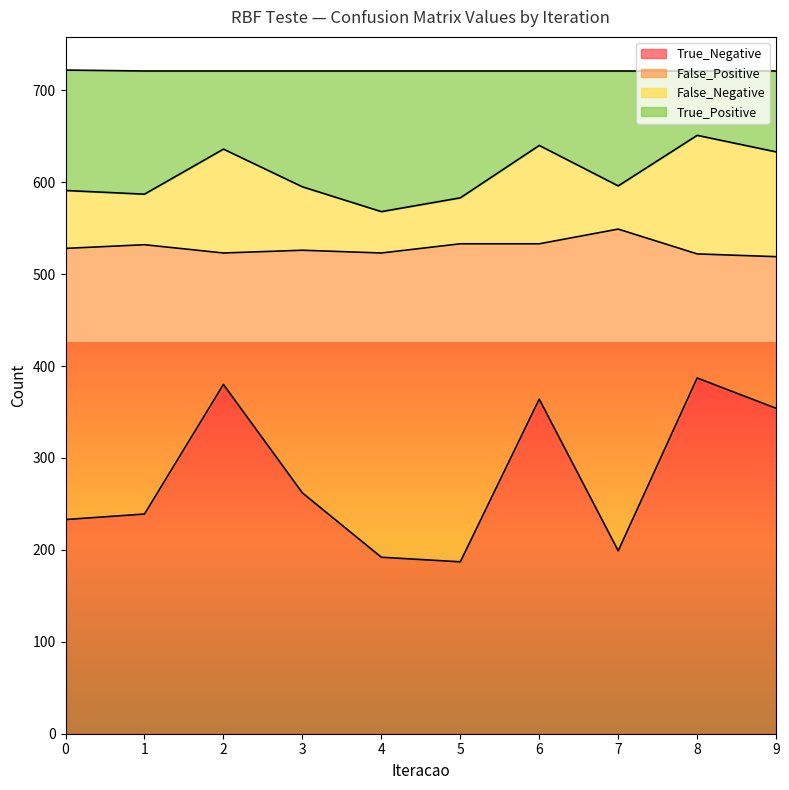

The value of True_Negative at 0 is 233. True or false?

True